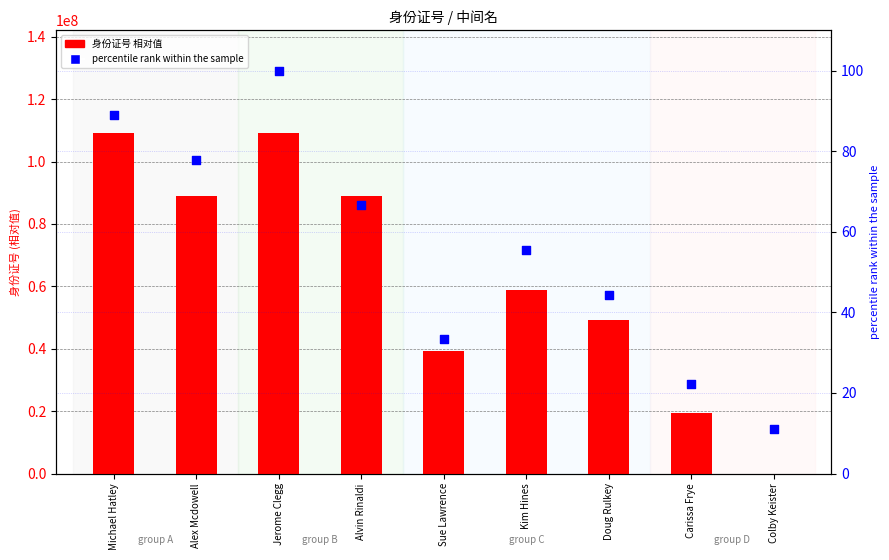

Which series contains the lowest Y value?

身份证号 (相对值)